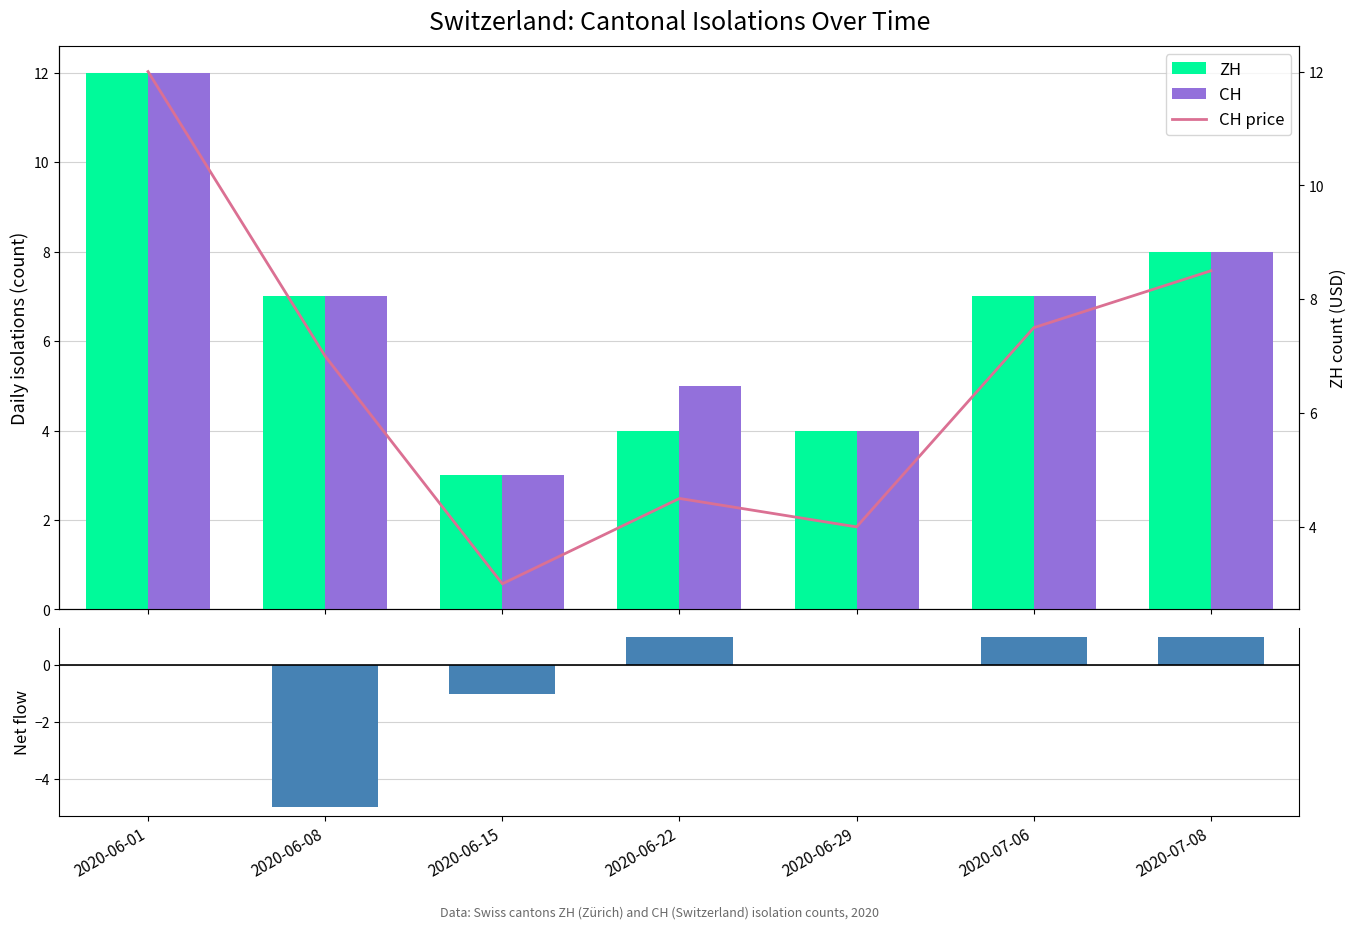

How many categories are shown in the chart?

7